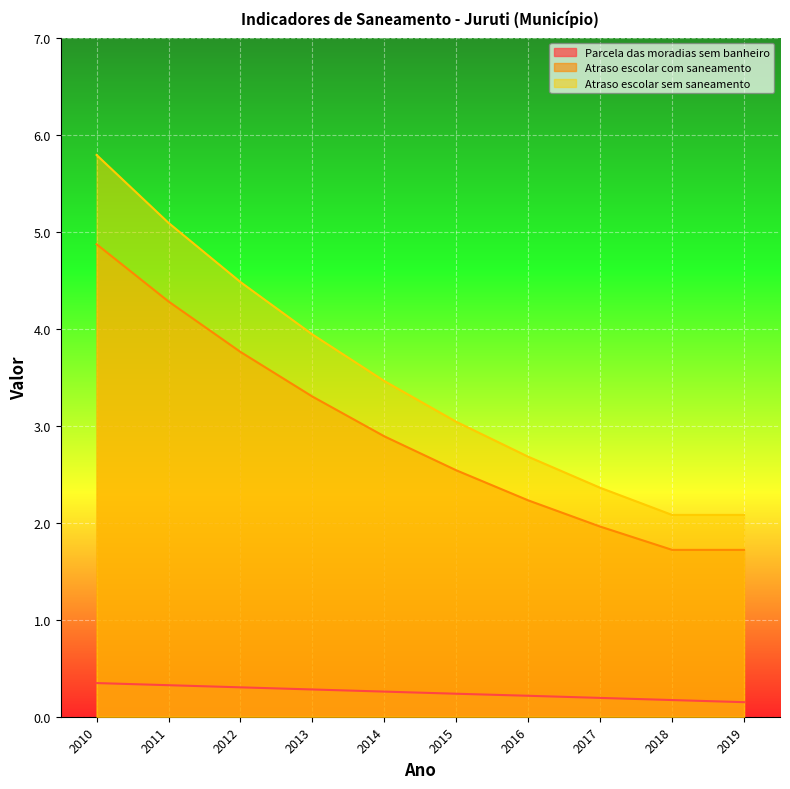

How many data points in Atraso_escolar_com_saneamento are above 2?

7